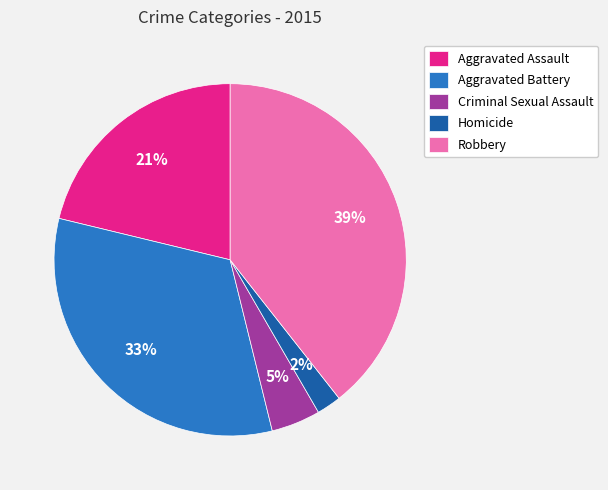

Count the number of slices in the pie.

5